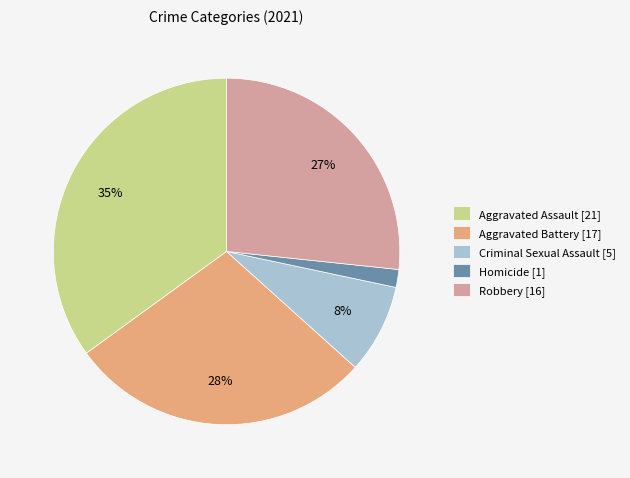

Which slice is the smallest?

Homicide